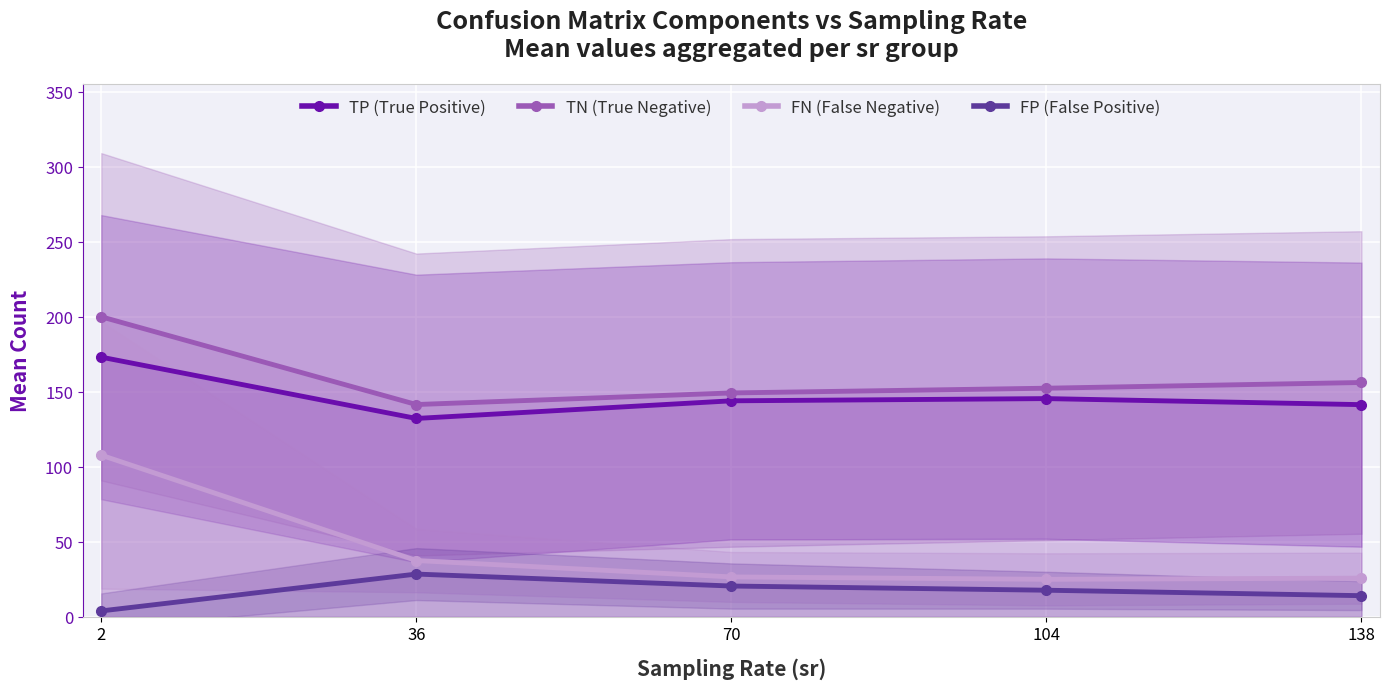

What is the highest value of the TP (True Positive) series?

173.0